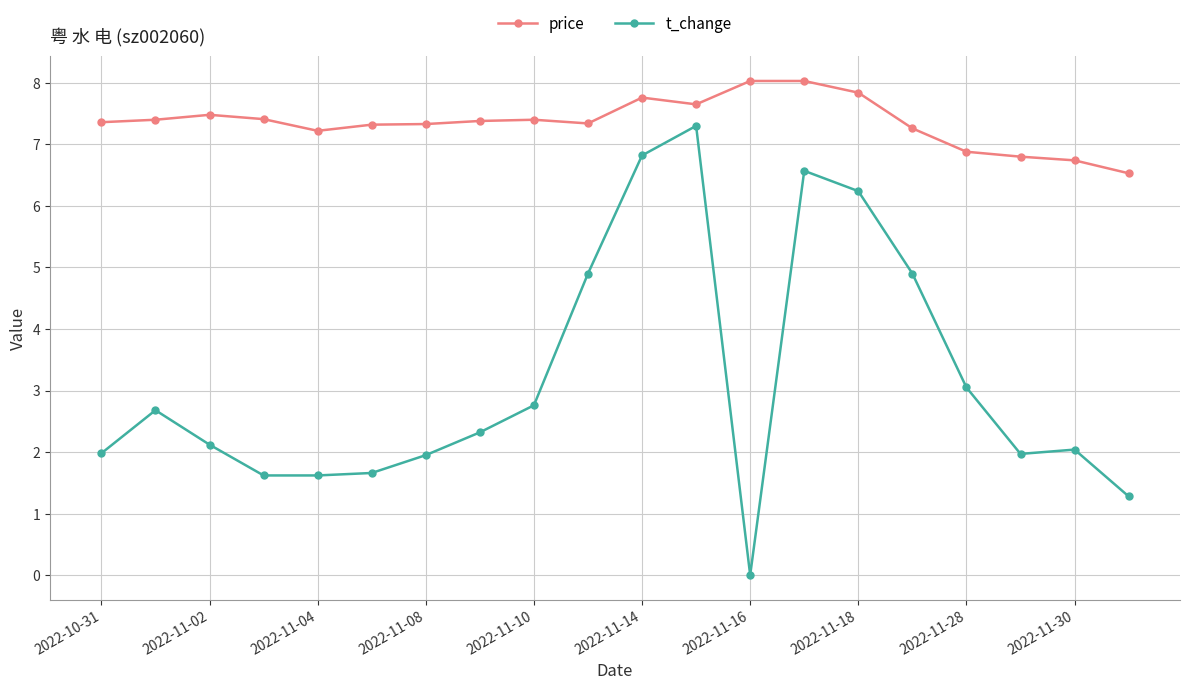

List the series in order of their overall mean, lowest first.

t_change, price